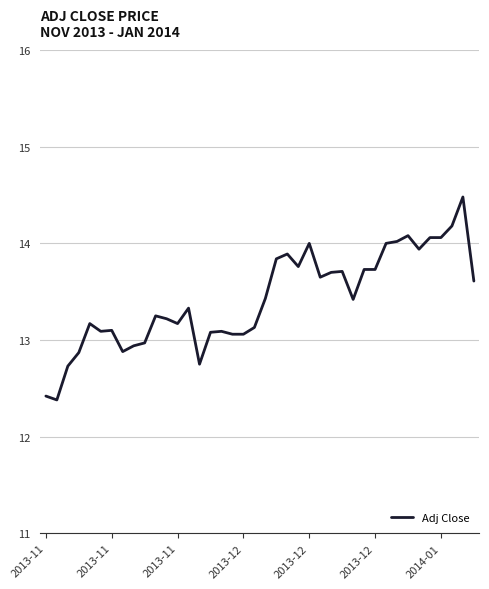

What is the smallest value displayed?

12.4